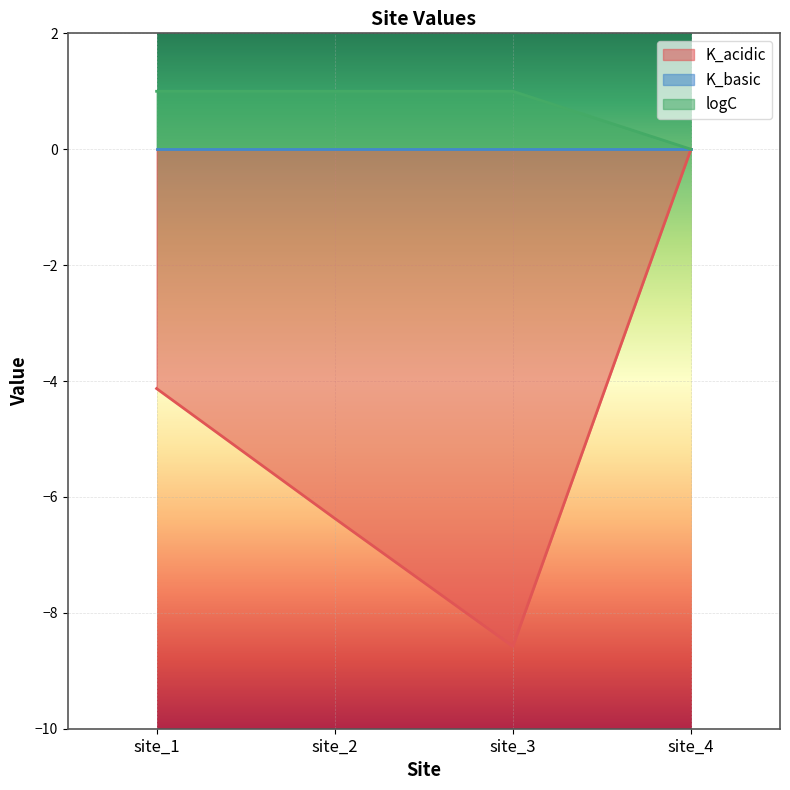

At which category does the chart reach its peak across all series?

site_1